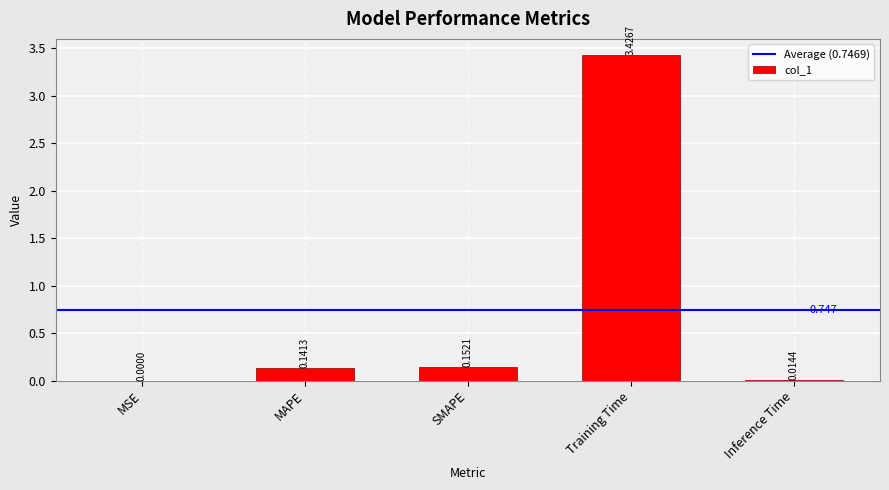

Where is the data nearest to the value 1?

SMAPE